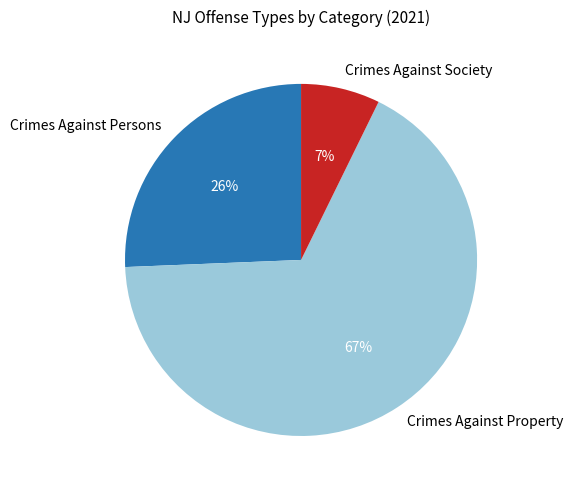

Combined, do Crimes Against Persons and Crimes Against Society account for over 50%?

No